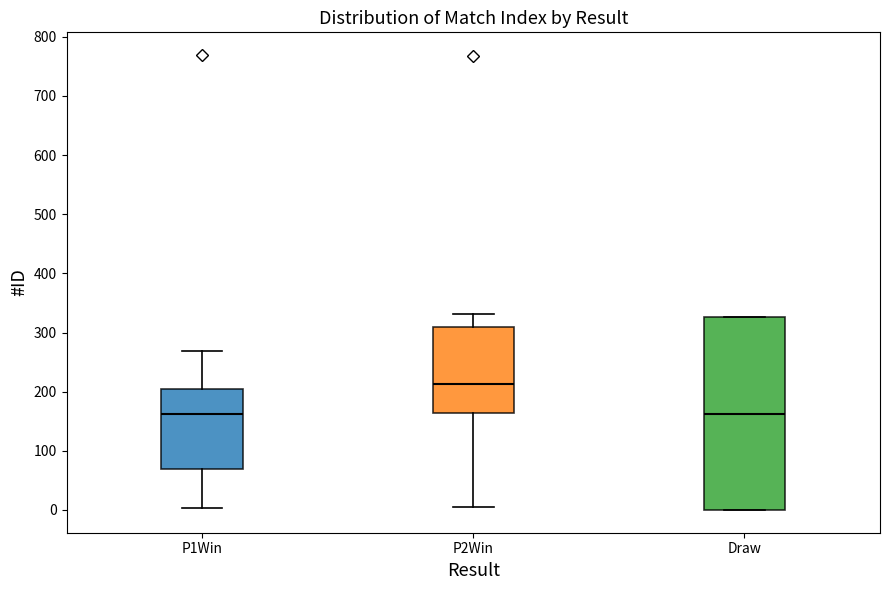

Reading left to right, read every box against the y-axis: the position of its median line, the range the box covers, and the ends of its whiskers. The values are not printed on the chart, so give them approximately, as read against the axis.

P1Win: median 160, box 70 to 200, whiskers 0 to 270
P2Win: median 210, box 160 to 310, whiskers 10 to 330
Draw: median 160, box 0 to 330, whiskers 0 to 330